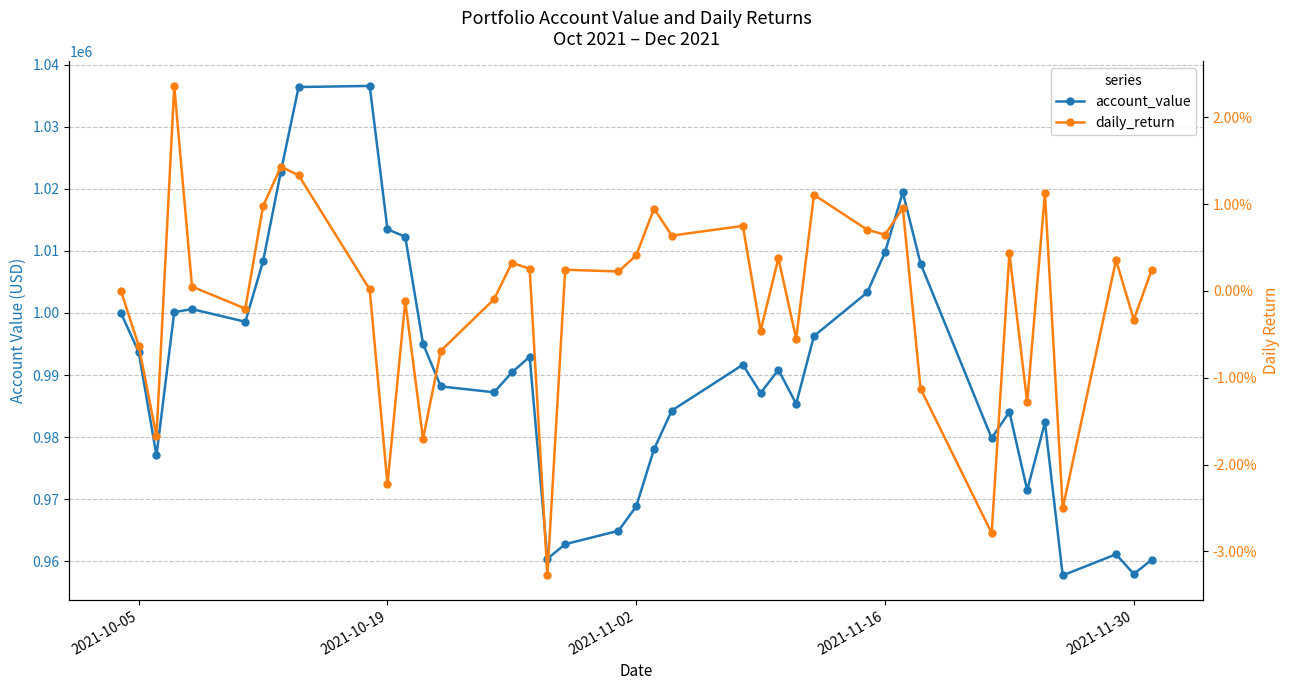

The daily_return series shows 0.0 at 2021-11-16. True or false?

False